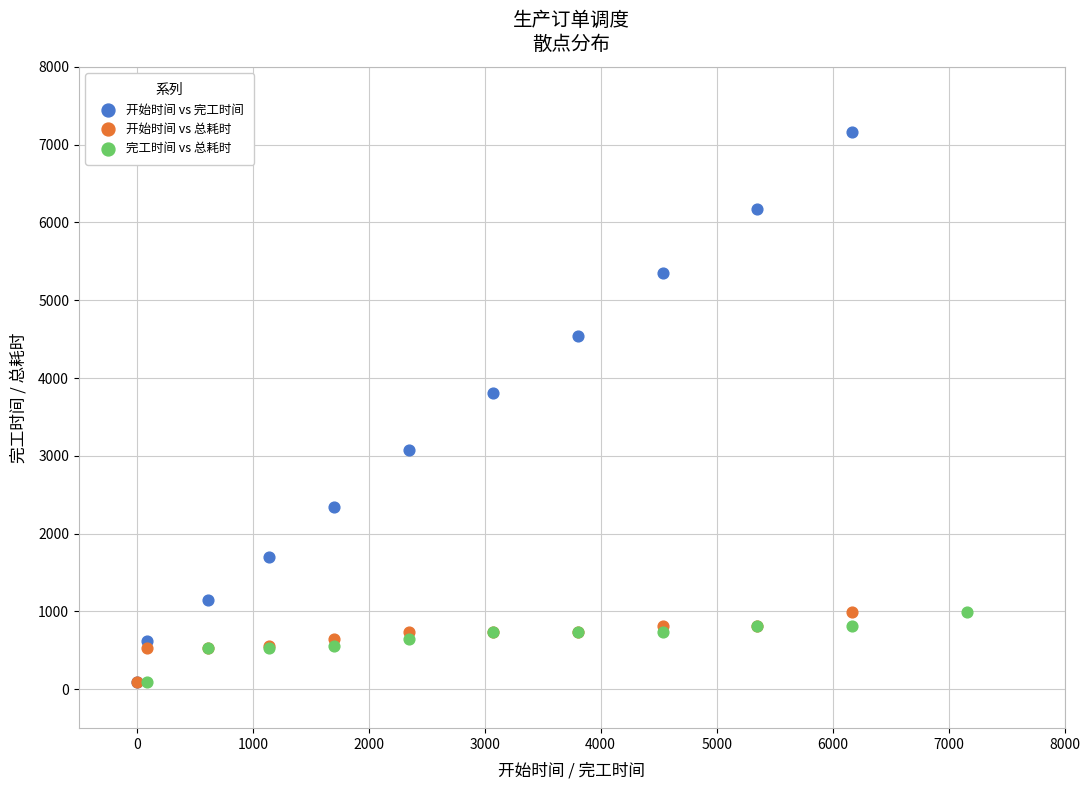

Which series contains the highest Y value?

开始时间 vs 完工时间